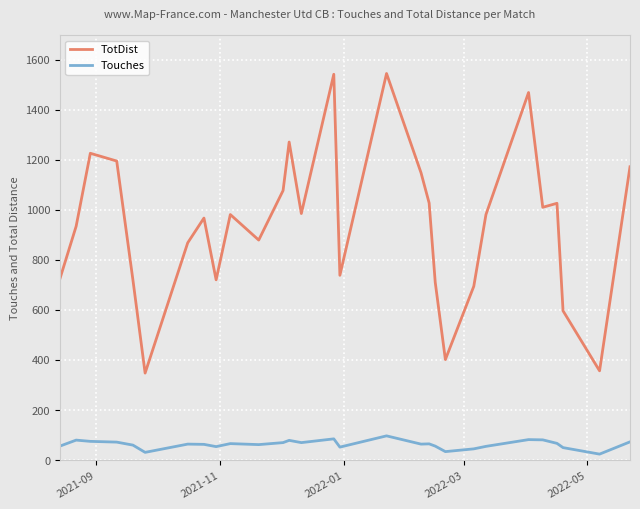

True or false: Touches and TotDist cross at least once.

False